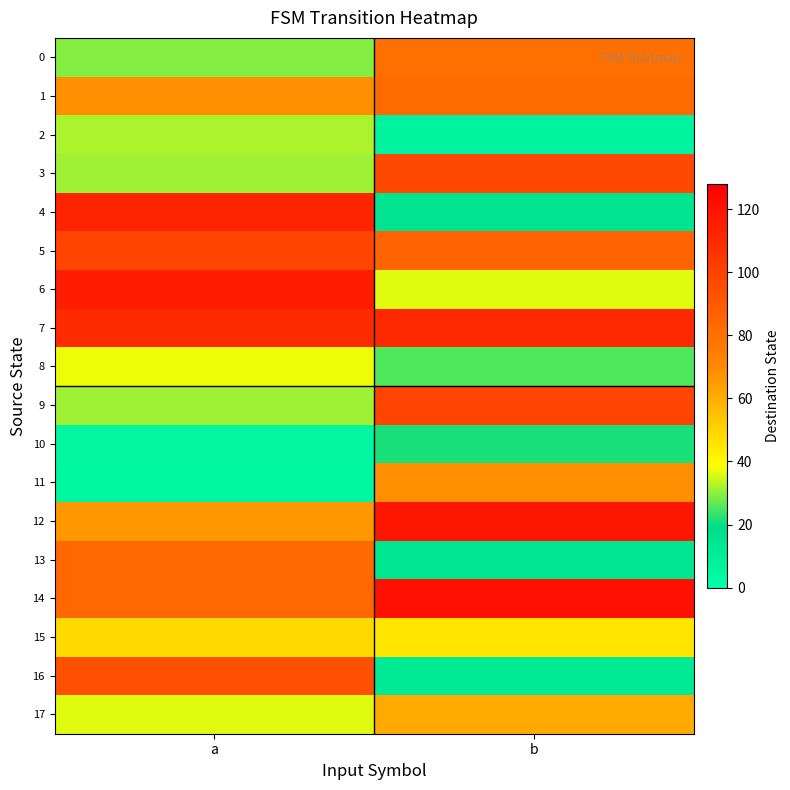

Reading left to right, what are all the values shown in this chart?

0: a=29	b=80
1: a=68	b=82
2: a=32	b=6
3: a=31	b=97
4: a=112	b=15
5: a=98	b=85
6: a=115	b=36
7: a=109	b=110
8: a=37	b=25
9: a=31	b=99
10: a=5	b=21
11: a=4	b=68
12: a=66	b=118
13: a=84	b=13
14: a=84	b=120
15: a=48	b=45
16: a=94	b=12
17: a=36	b=61